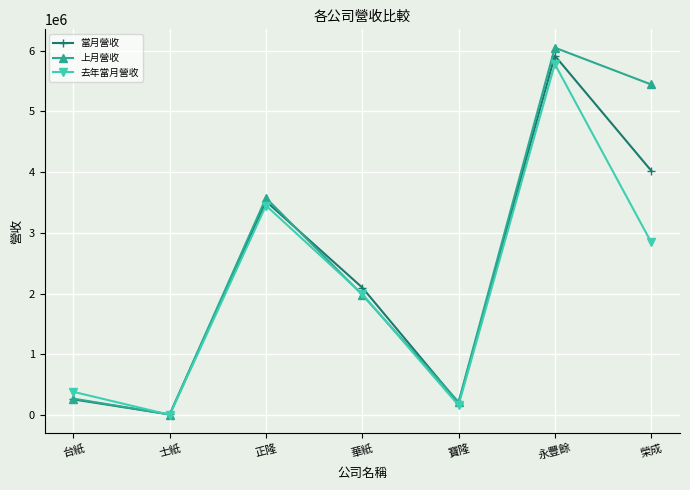

How many lines are shown in the chart?

3